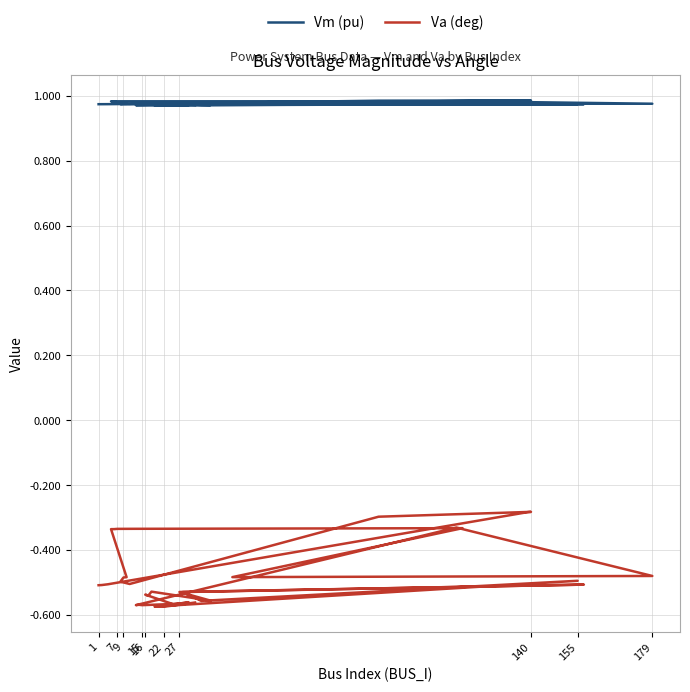

Count the number of categories in the chart.

40